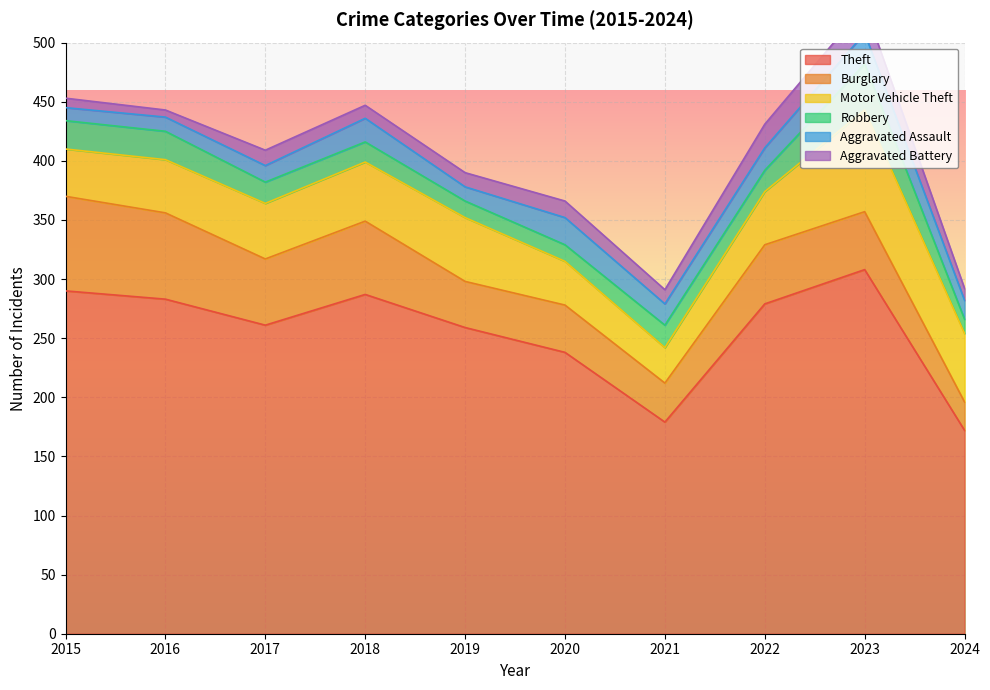

What is the value of the Robbery point at the 10th from the left?

12